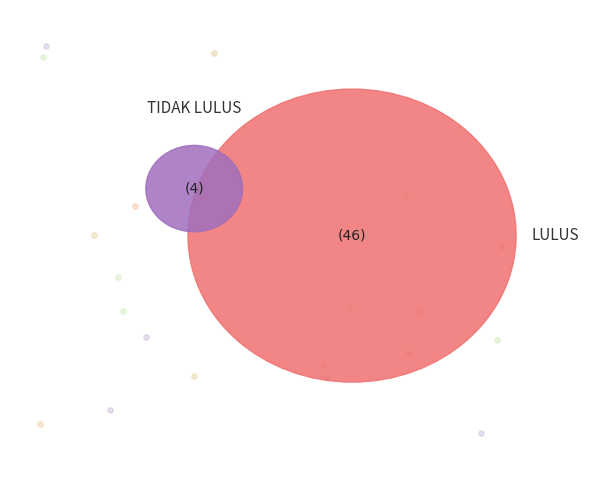

To the nearest percent, what portion does TIDAK LULUS represent?

8%